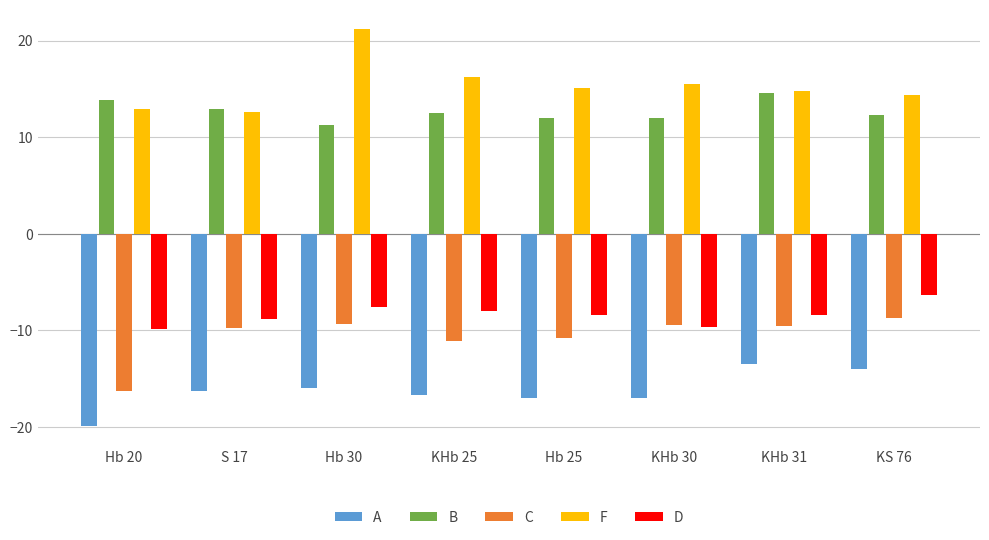

Which series has the largest total across all categories?

F